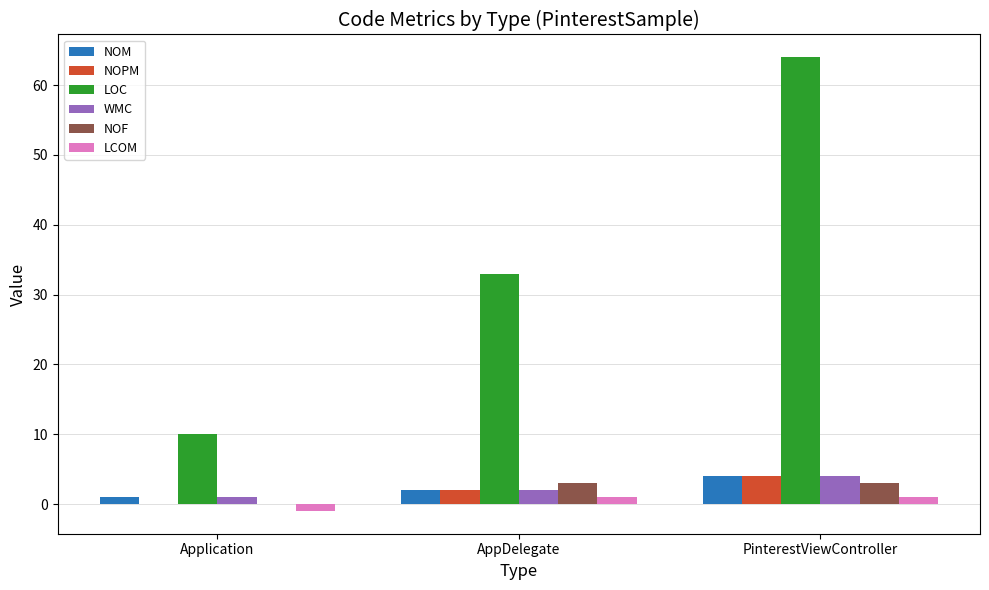

Which label corresponds to the largest value in the chart?

PinterestViewController